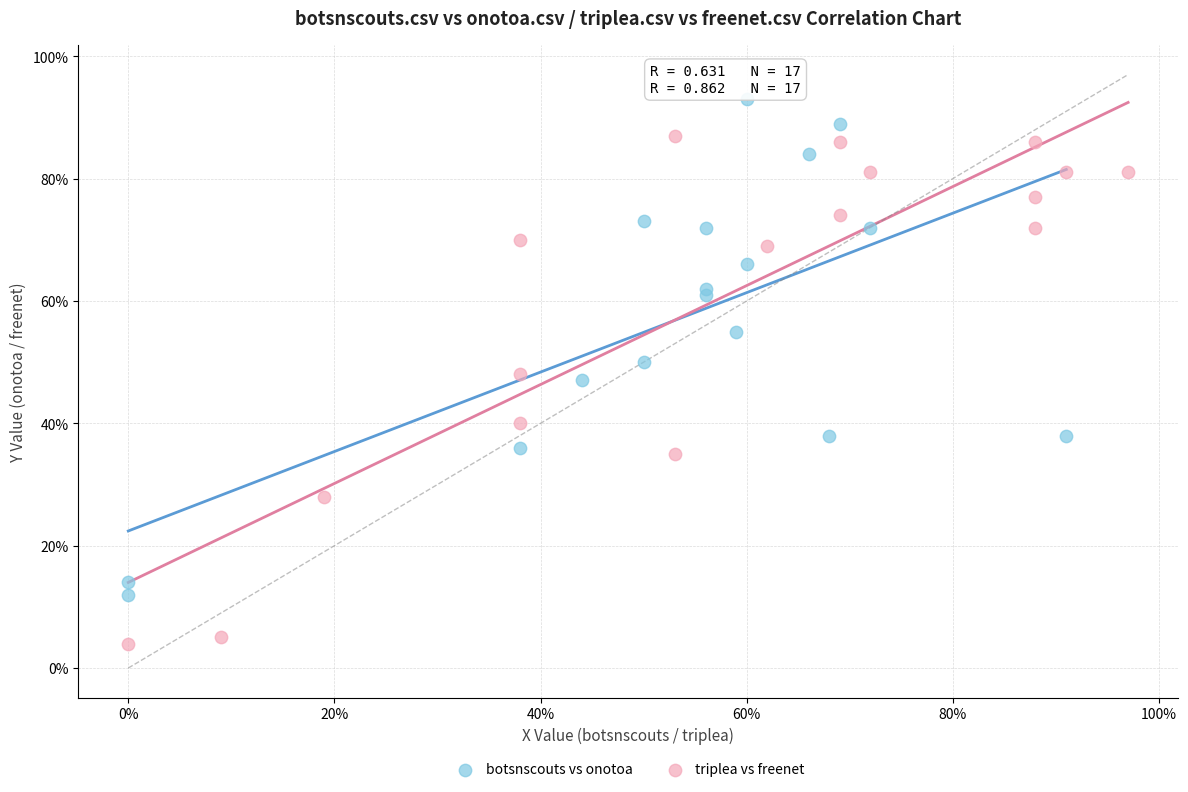

What are all the series names shown in the legend?

botsnscouts vs onotoa, triplea vs freenet